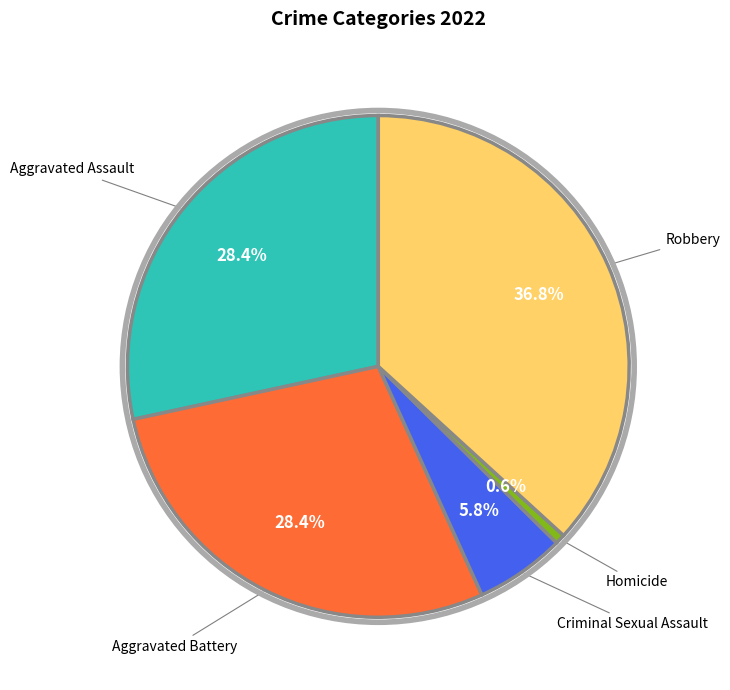

Does any single category account for the majority?

No